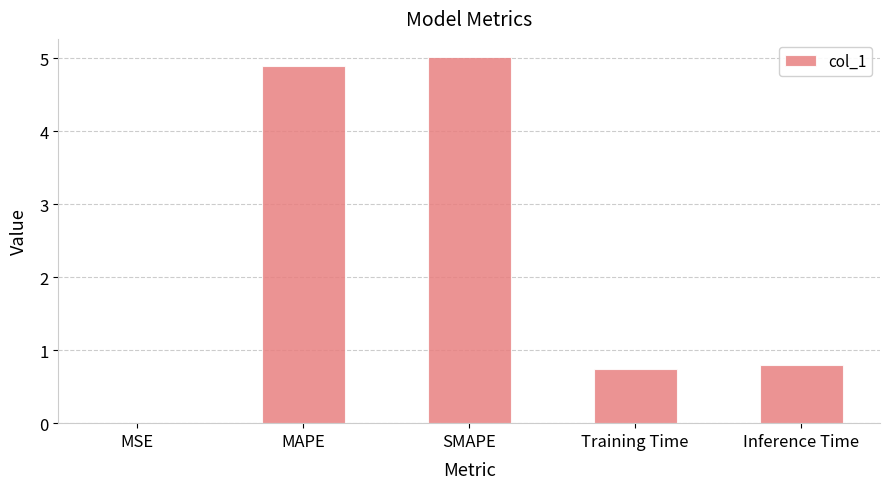

What is the sum of all values?

11.5